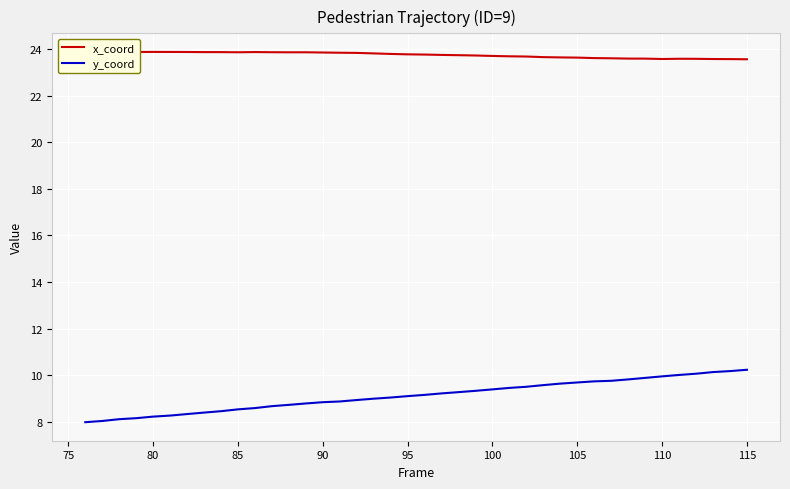

Reading right to left, what are all the values shown in this chart?

x_coord: 23.6	23.6	23.6	23.6	23.6	23.6	23.6	23.6	23.6	23.6	23.6	23.7	23.7	23.7	23.7	23.7	23.7	23.7	23.8	23.8	23.8	23.8	23.8	23.8	23.9	23.9	23.9	23.9	23.9	23.9	23.9	23.9	23.9	23.9	23.9	23.9	23.9	23.9	23.9	23.9
y_coord: 10.2	10.2	10.1	10.1	10.0	9.9	9.9	9.8	9.8	9.7	9.7	9.6	9.6	9.5	9.4	9.4	9.3	9.3	9.2	9.1	9.1	9.0	9.0	8.9	8.9	8.8	8.8	8.7	8.7	8.6	8.5	8.4	8.4	8.3	8.3	8.2	8.1	8.1	8.0	8.0